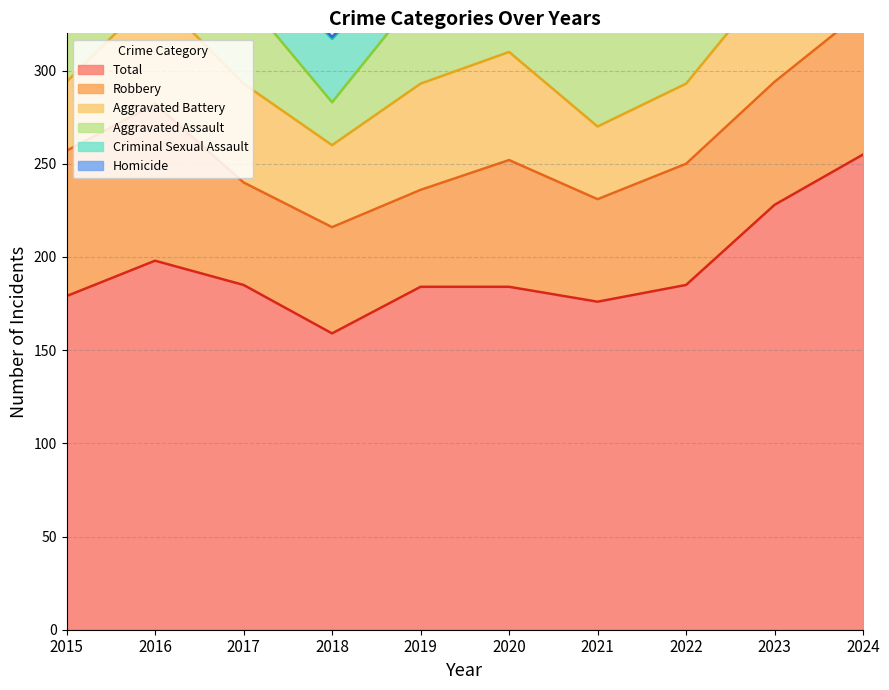

List the labels in order of Aggravated Assault value, largest first.

2023, 2024, 2021, 2019, 2017, 2022, 2020, 2015, 2016, 2018